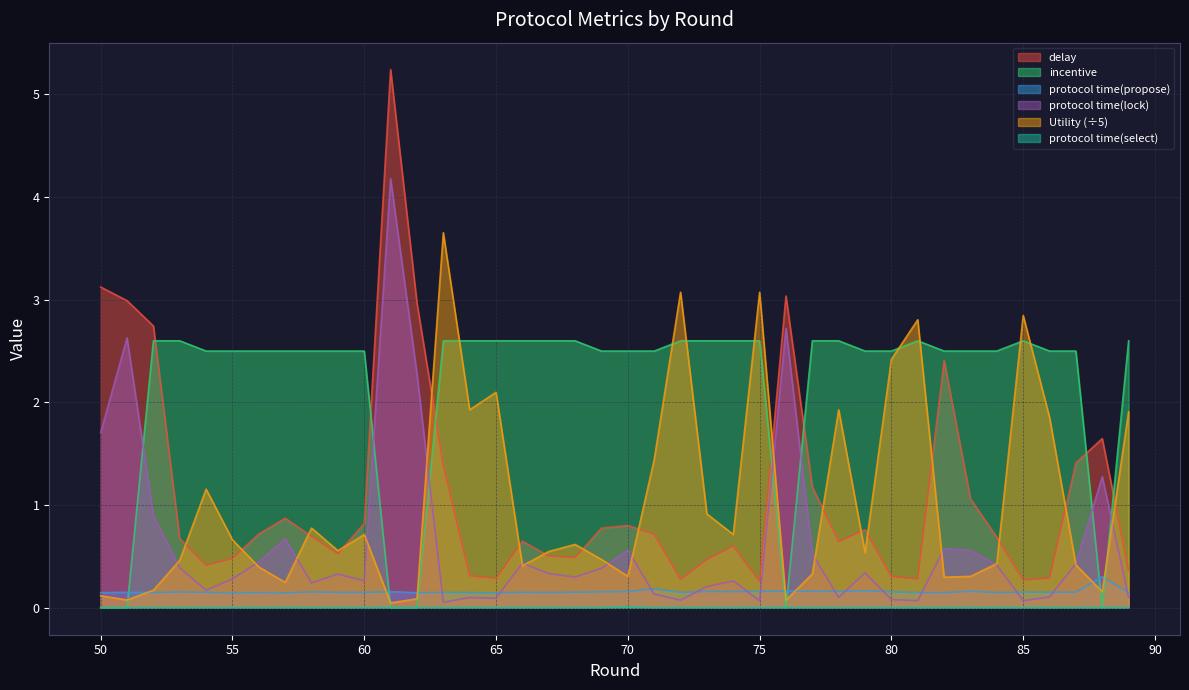

True or false: protocol time(propose) has a value of 0.2 at 59.

True